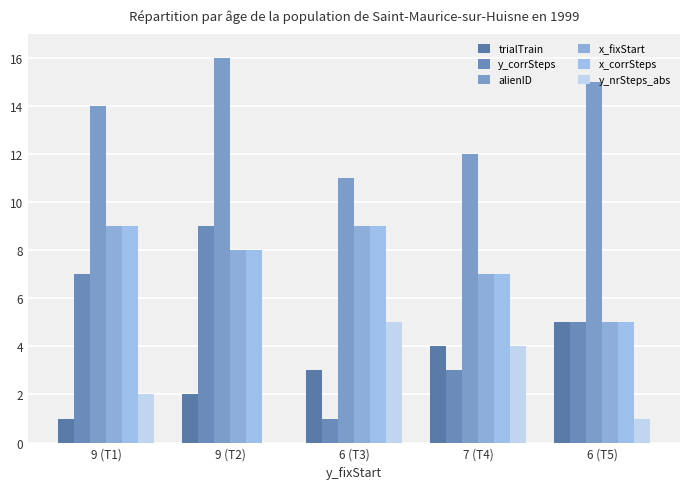

What is the sum of the x_corrSteps values at 7 (T4) and 9 (T1)?

16